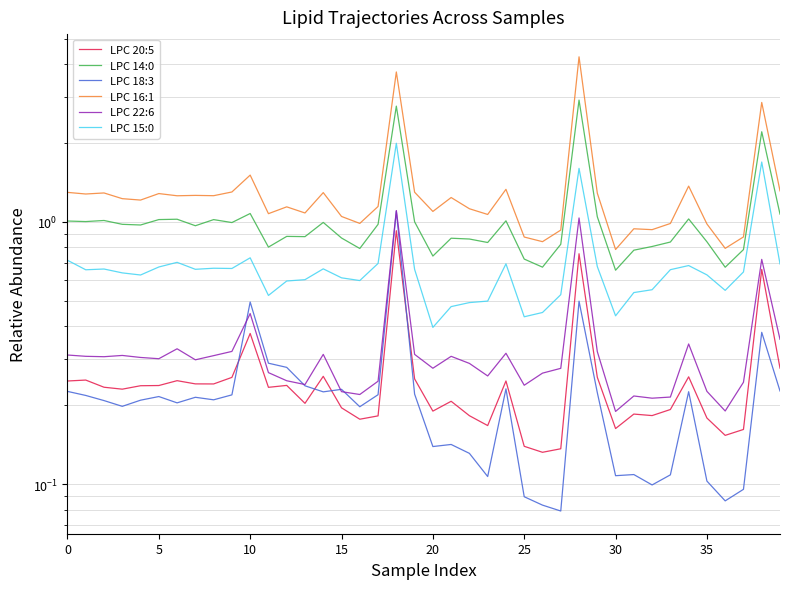

What is the label of the 16th point from the right?

24